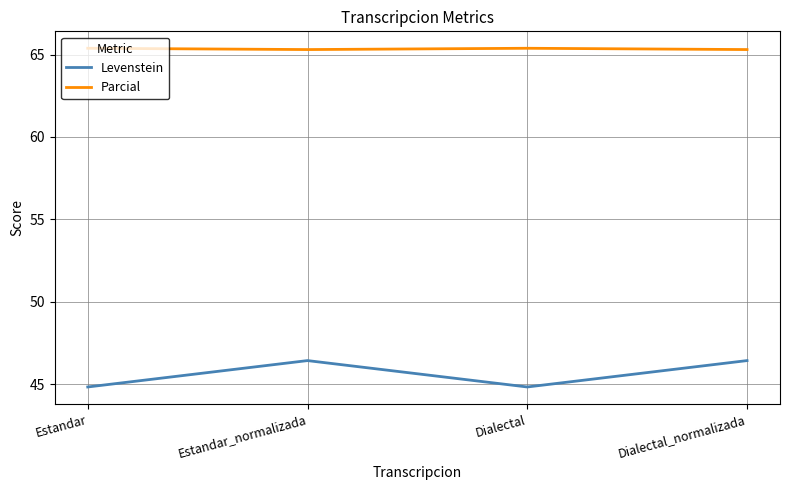

What is the greatest value displayed?

65.4